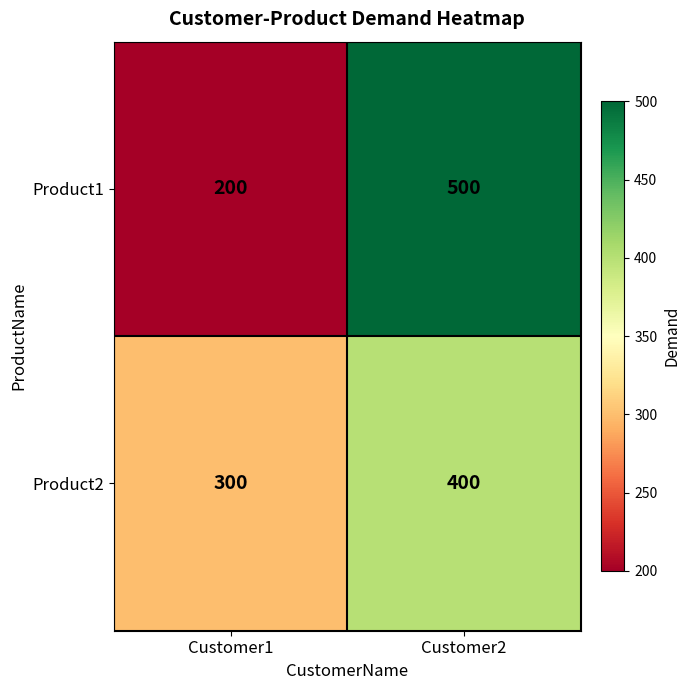

True or false: Product2 has a value of 550 at Customer2.

False